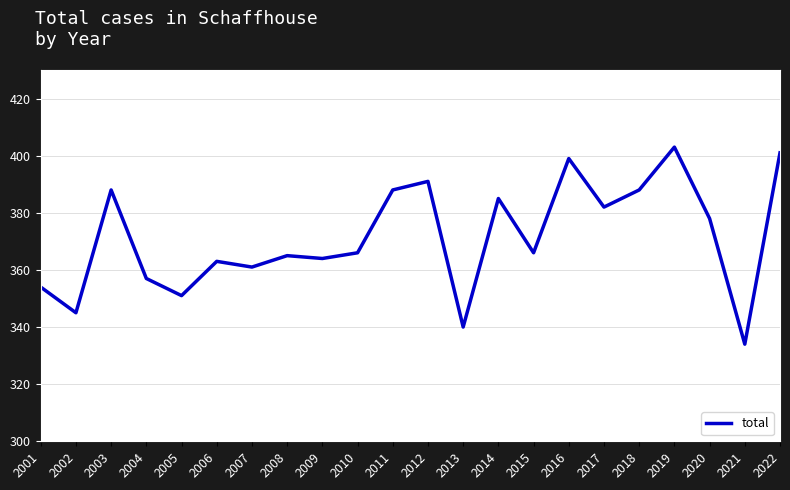

Between 2017 and 2002, which is larger?

2017